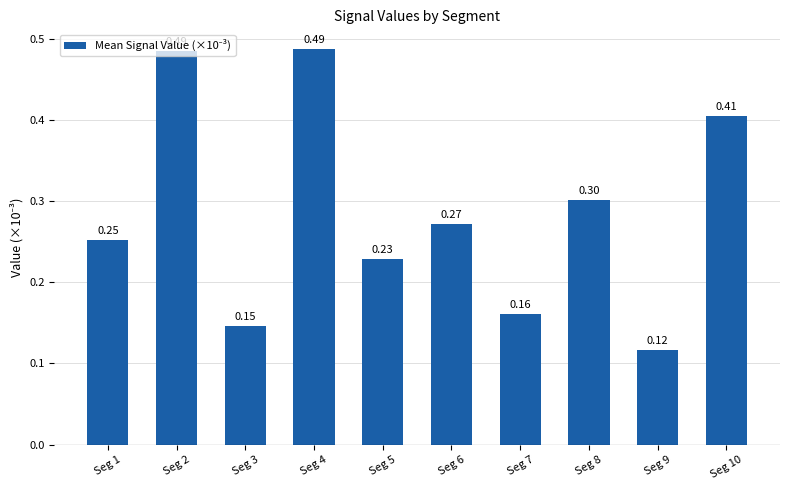

How many bars are there in total?

10